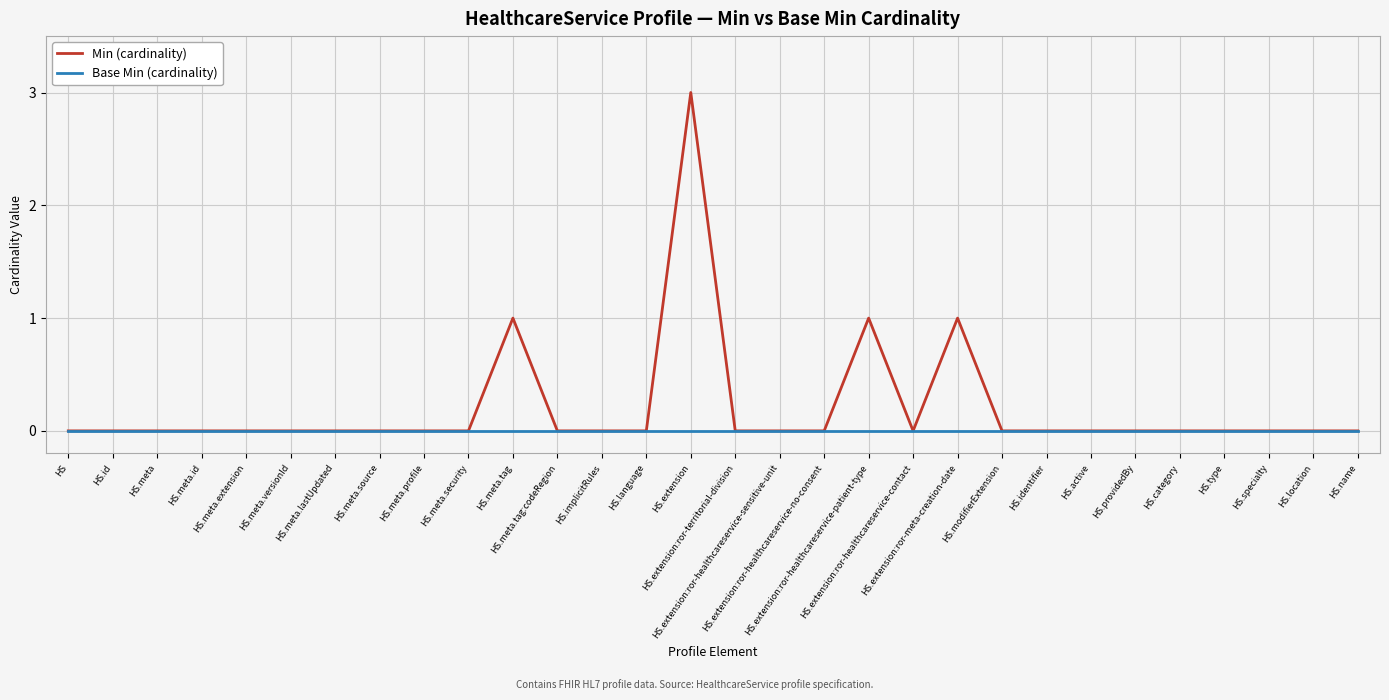

Reading left to right, extract all data points from this chart.

Min (cardinality): HS=0	HS.id=0	HS.meta=0	HS.meta.id=0	HS.meta.extension=0	HS.meta.versionId=0	HS.meta.lastUpdated=0	HS.meta.source=0	HS.meta.profile=0	HS.meta.security=0	HS.meta.tag=1	HS.meta.tag:codeRegion=0	HS.implicitRules=0	HS.language=0	HS.extension=3	HS.extension:ror-territorial-division=0	HS.extension:ror-healthcareservice-sensitive-unit=0	HS.extension:ror-healthcareservice-no-consent=0	HS.extension:ror-healthcareservice-patient-type=1	HS.extension:ror-healthcareservice-contact=0	HS.extension:ror-meta-creation-date=1	HS.modifierExtension=0	HS.identifier=0	HS.active=0	HS.providedBy=0	HS.category=0	HS.type=0	HS.specialty=0	HS.location=0	HS.name=0
Base Min (cardinality): HS=0	HS.id=0	HS.meta=0	HS.meta.id=0	HS.meta.extension=0	HS.meta.versionId=0	HS.meta.lastUpdated=0	HS.meta.source=0	HS.meta.profile=0	HS.meta.security=0	HS.meta.tag=0	HS.meta.tag:codeRegion=0	HS.implicitRules=0	HS.language=0	HS.extension=0	HS.extension:ror-territorial-division=0	HS.extension:ror-healthcareservice-sensitive-unit=0	HS.extension:ror-healthcareservice-no-consent=0	HS.extension:ror-healthcareservice-patient-type=0	HS.extension:ror-healthcareservice-contact=0	HS.extension:ror-meta-creation-date=0	HS.modifierExtension=0	HS.identifier=0	HS.active=0	HS.providedBy=0	HS.category=0	HS.type=0	HS.specialty=0	HS.location=0	HS.name=0